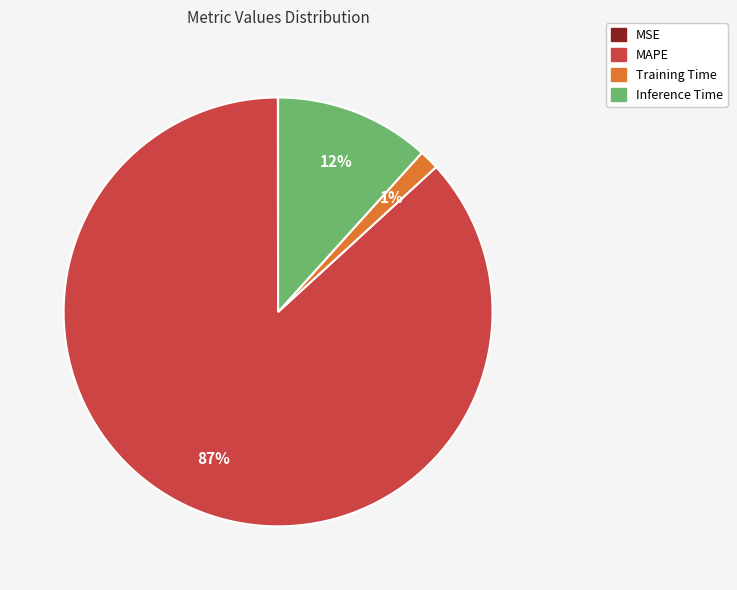

The MAPE slice represents 87% of the pie. True or false?

True